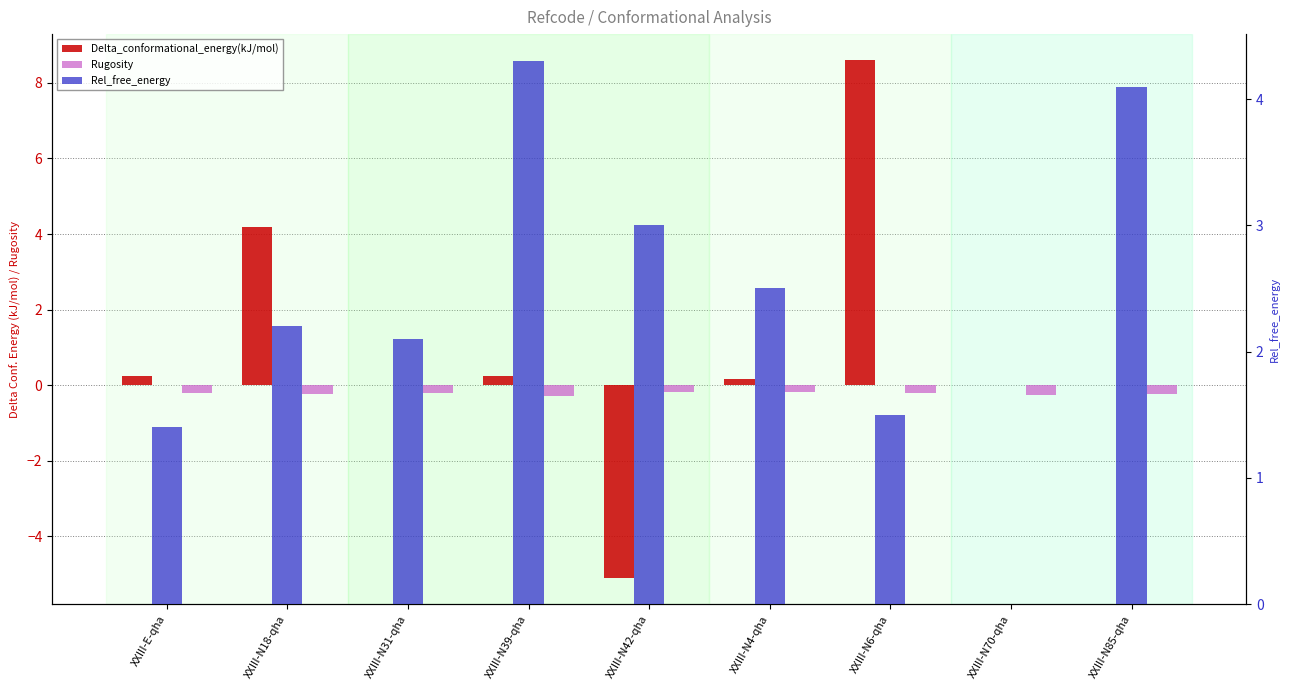

Reading left to right, what are all the values shown in this chart?

Delta_conformational_energy(kJ/mol): XXIII-E-qha=0.2	XXIII-N18-qha=4.2	XXIII-N31-qha=-0.0	XXIII-N39-qha=0.2	XXIII-N42-qha=-5.1	XXIII-N4-qha=0.2	XXIII-N6-qha=8.6	XXIII-N70-qha=0.0	XXIII-N85-qha=0.0
Rugosity: XXIII-E-qha=-0.2	XXIII-N18-qha=-0.2	XXIII-N31-qha=-0.2	XXIII-N39-qha=-0.3	XXIII-N42-qha=-0.2	XXIII-N4-qha=-0.2	XXIII-N6-qha=-0.2	XXIII-N70-qha=-0.2	XXIII-N85-qha=-0.2
Rel_free_energy: XXIII-E-qha=1.4	XXIII-N18-qha=2.2	XXIII-N31-qha=2.1	XXIII-N39-qha=4.3	XXIII-N42-qha=3.0	XXIII-N4-qha=2.5	XXIII-N6-qha=1.5	XXIII-N70-qha=0.0	XXIII-N85-qha=4.1